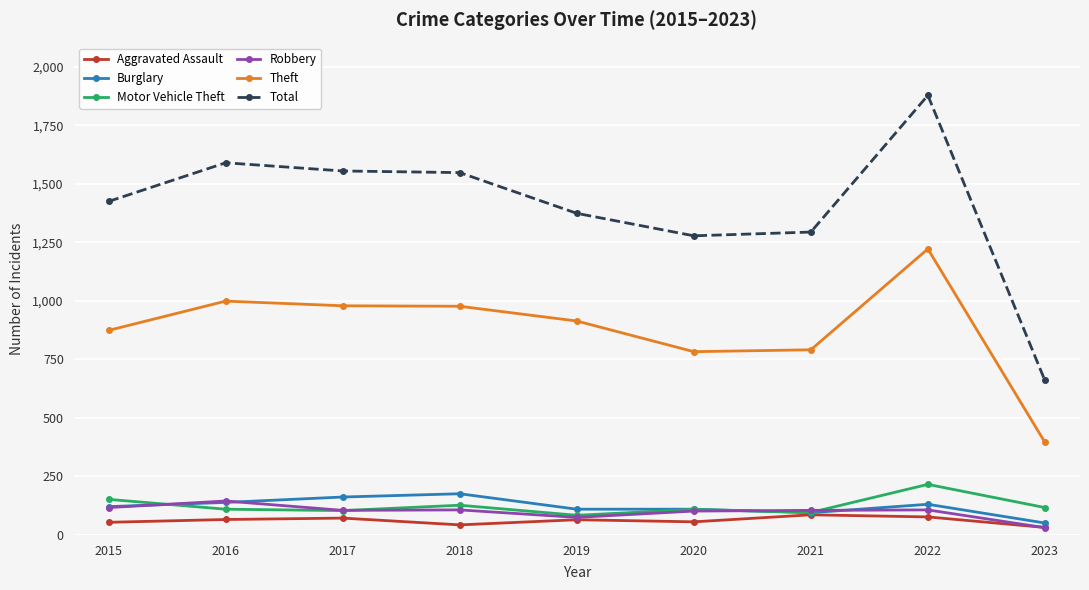

True or false: Theft has a value of 1299 at 2016.

False